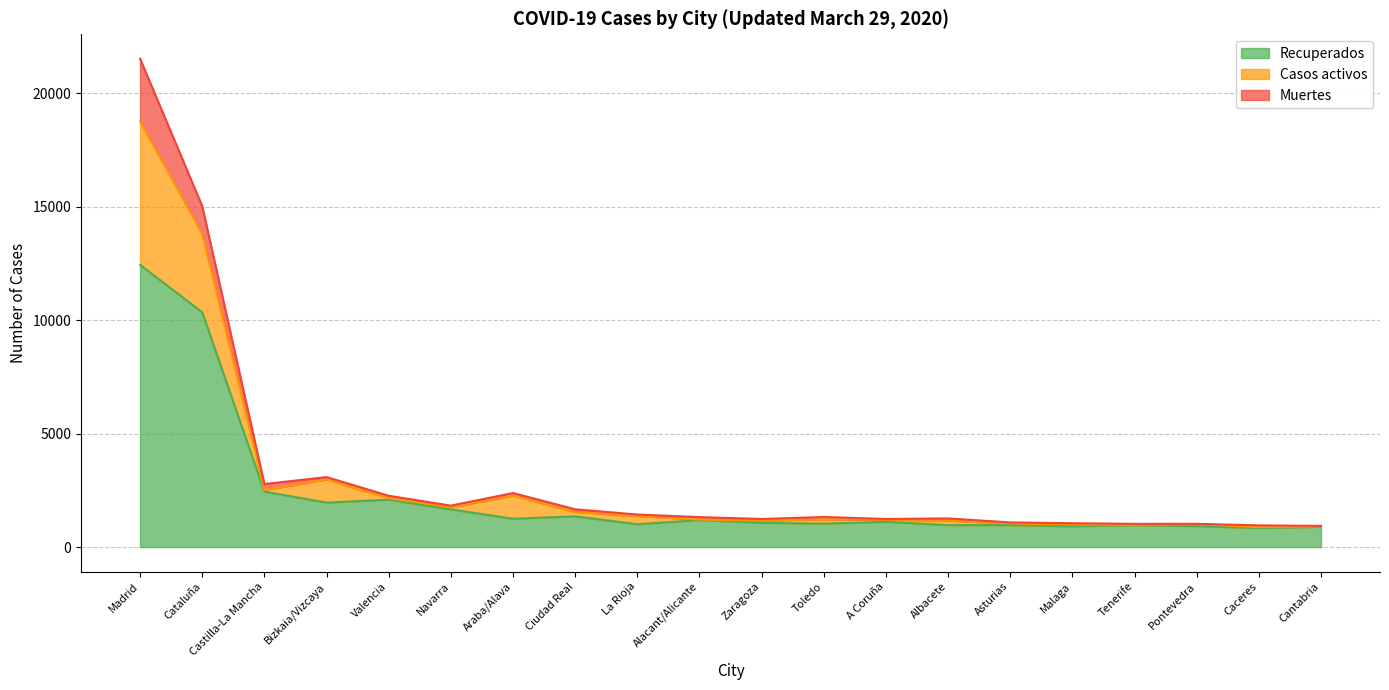

Where is Recuperados nearest to the value 6639?

Cataluña